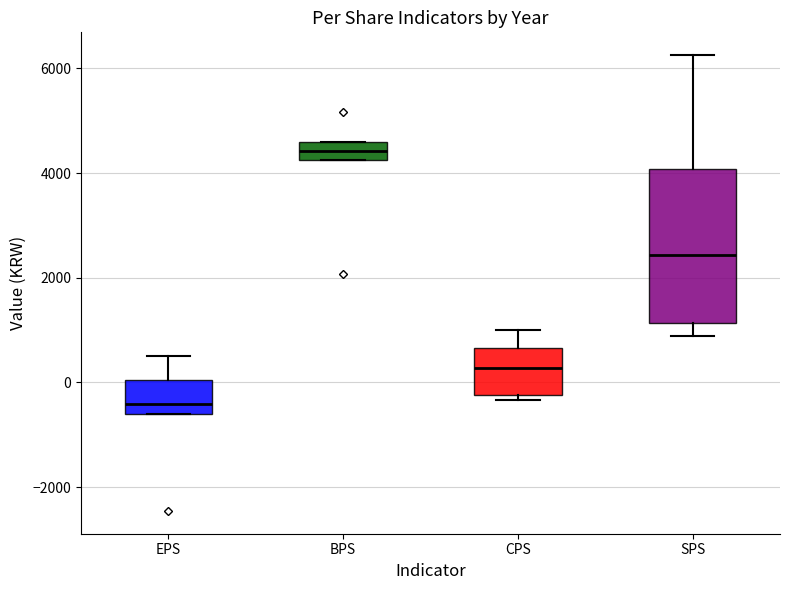

Reading left to right, transcribe this box plot: for each box, give where its median line is, the range the box spans, and where its two whiskers end, as read against the y-axis. The values are not printed on the chart, so give them approximately, as read against the axis.

EPS: median -400, box -600 to 0, whiskers -600 to 600
BPS: median 4400, box 4200 to 4600, whiskers 4200 to 4600
CPS: median 200, box -200 to 600, whiskers -400 to 1000
SPS: median 2400, box 1200 to 4000, whiskers 800 to 6200